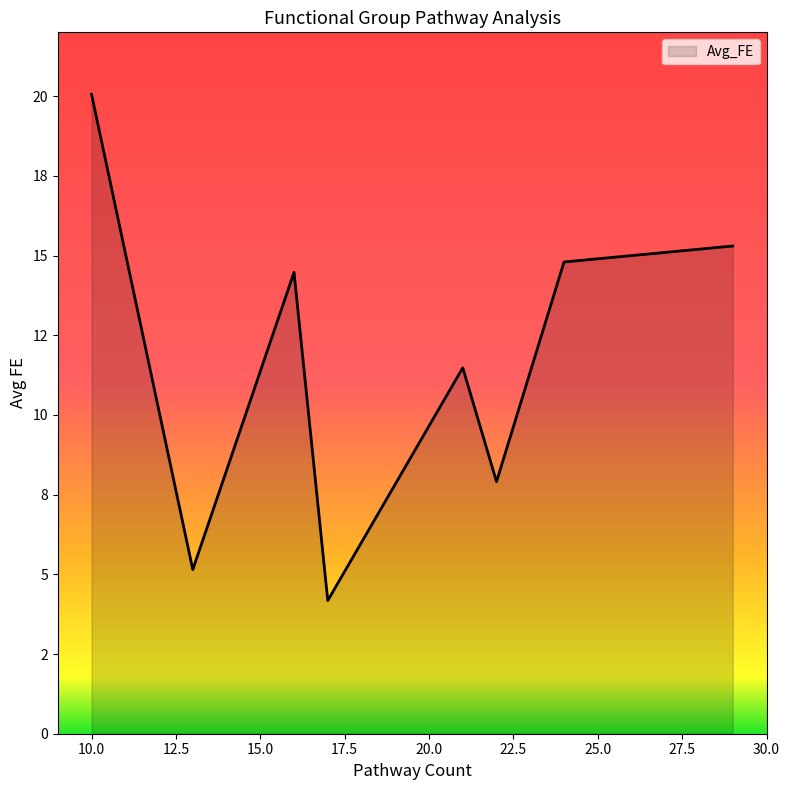

Which label corresponds to the smallest value in the chart?

17